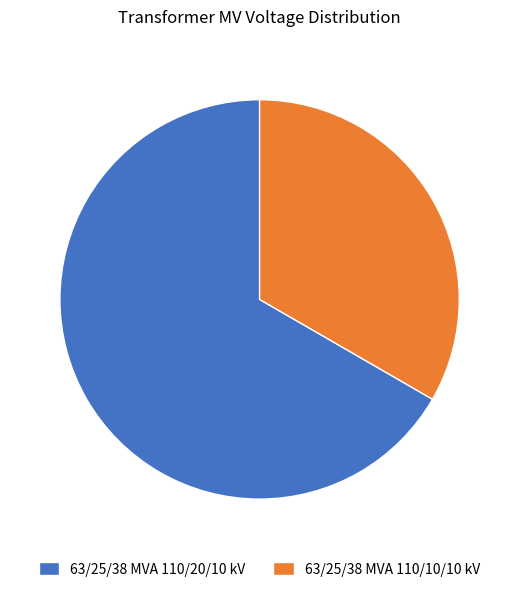

Do 63/25/38 MVA 110/20/10 kV and 63/25/38 MVA 110/10/10 kV together represent more than half of the pie?

Yes